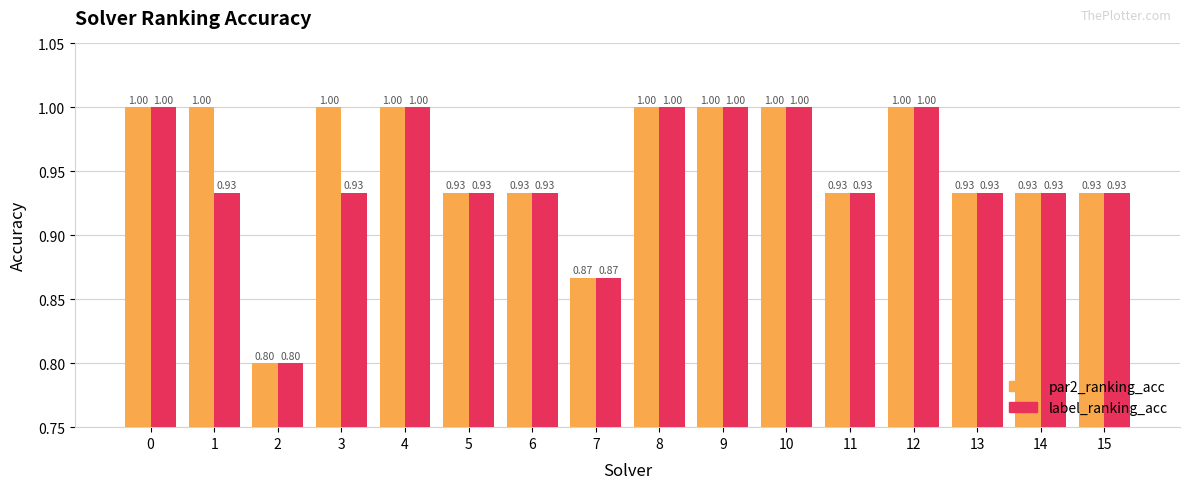

What are all the series names shown in the legend?

par2_ranking_acc, label_ranking_acc